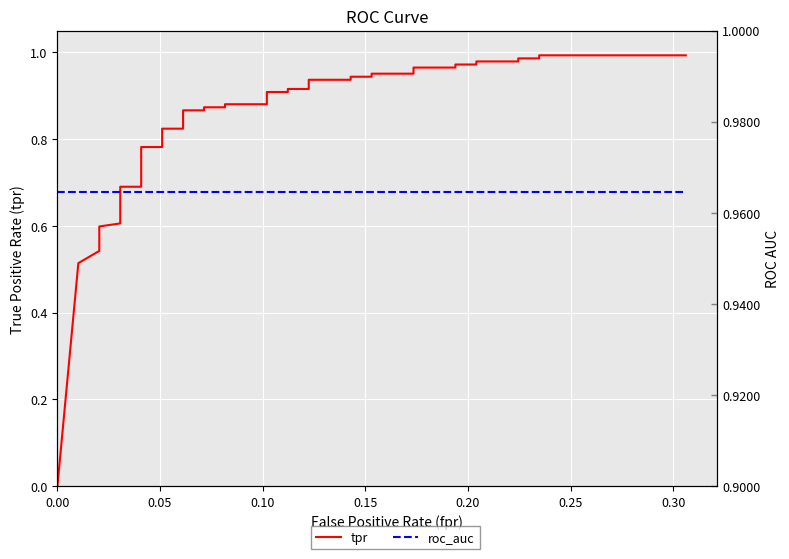

Does the chart display data point markers on the line(s)?

No